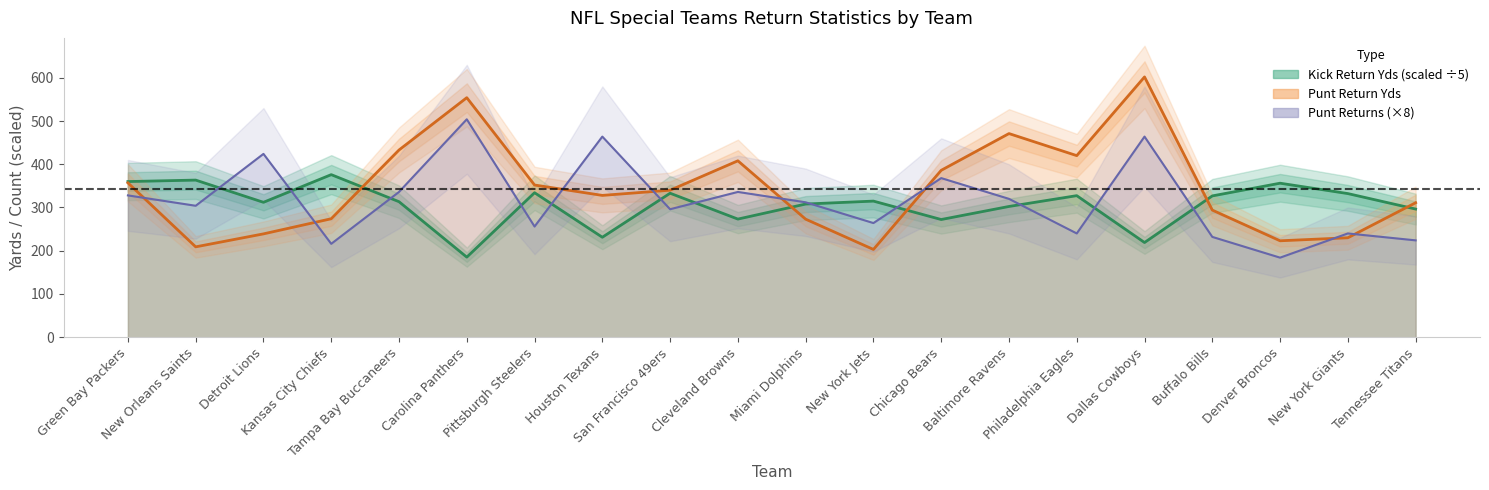

What is the greatest value displayed?

602.0